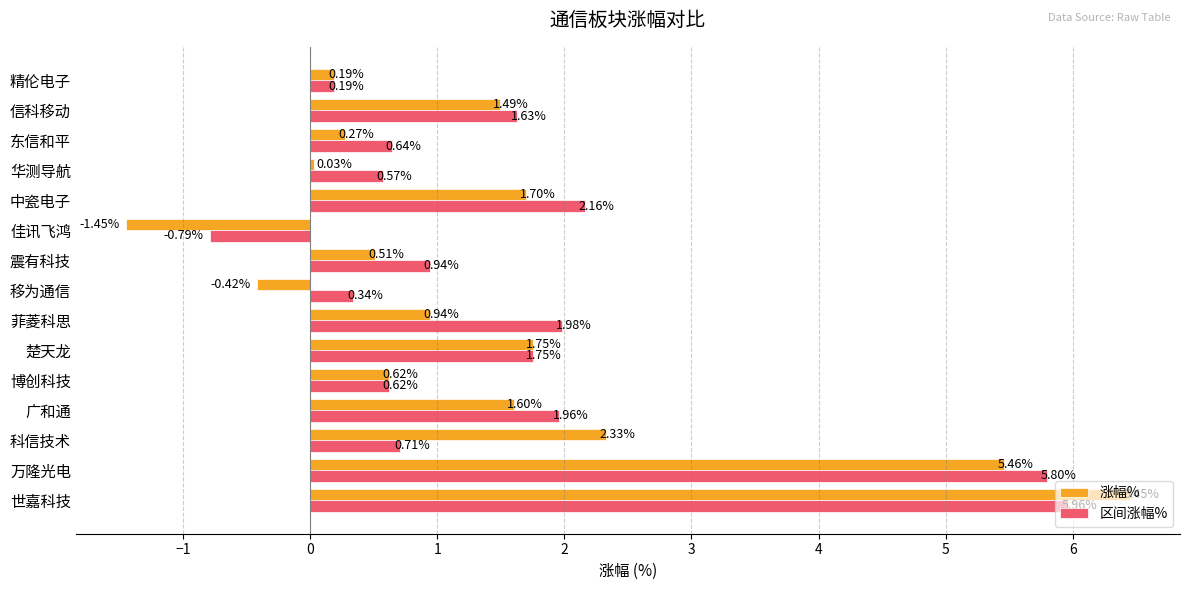

Rank the series by their average value, from highest to lowest.

区间涨幅%, 涨幅%